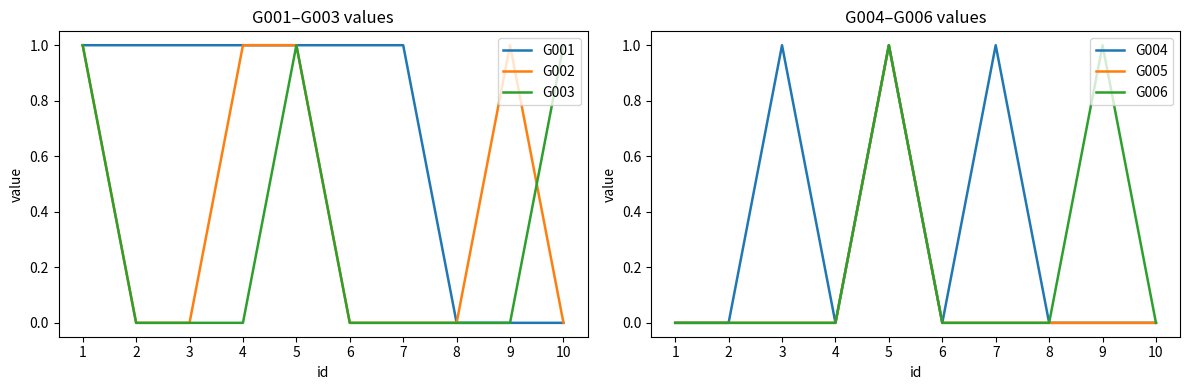

Reading right to left, list all the values displayed in this chart.

G001: 0	0	0	1	1	1	1	1	1	1
G002: 0	1	0	0	0	1	1	0	0	1
G003: 1	0	0	0	0	1	0	0	0	1
G004: 0	0	0	1	0	1	0	1	0	0
G005: 0	0	0	0	0	1	0	0	0	0
G006: 0	1	0	0	0	1	0	0	0	0